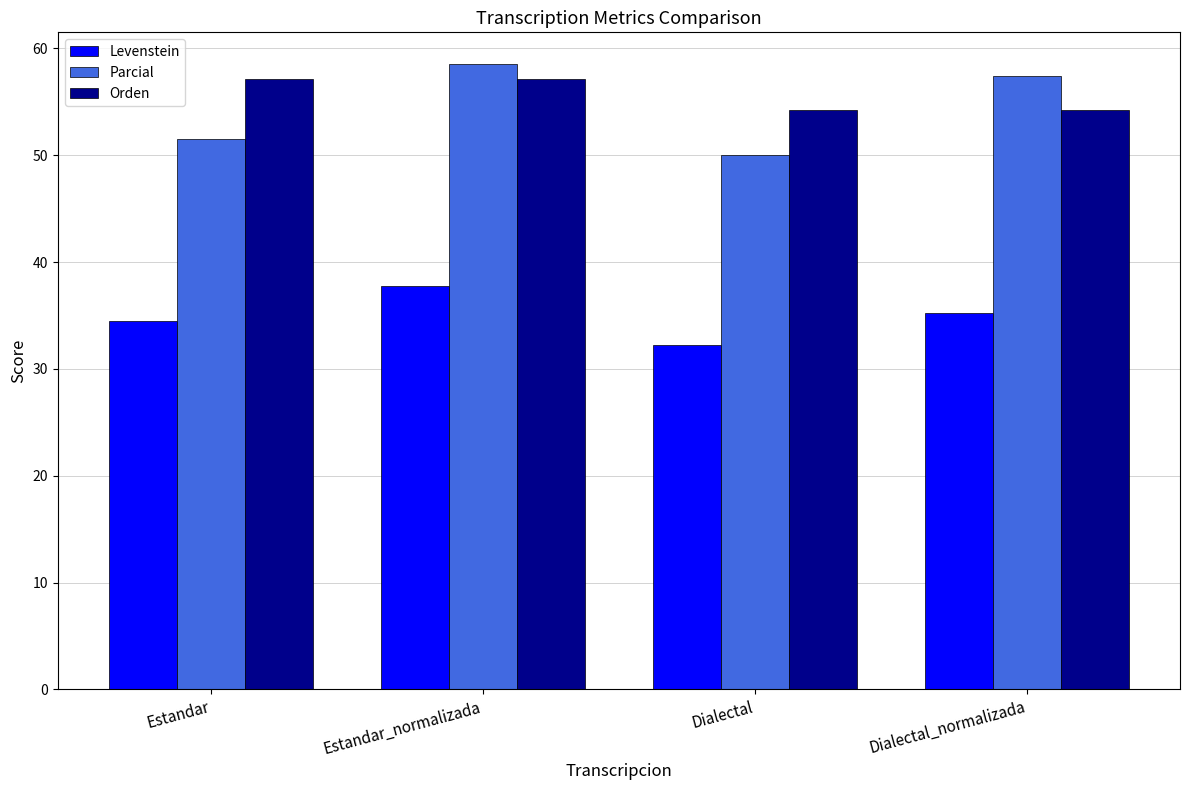

What is the lowest value of the Orden series?

54.2